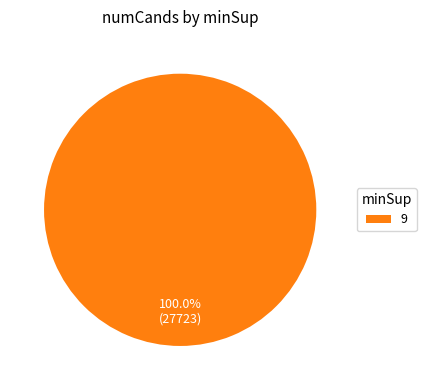

How many slices are in this pie chart?

1